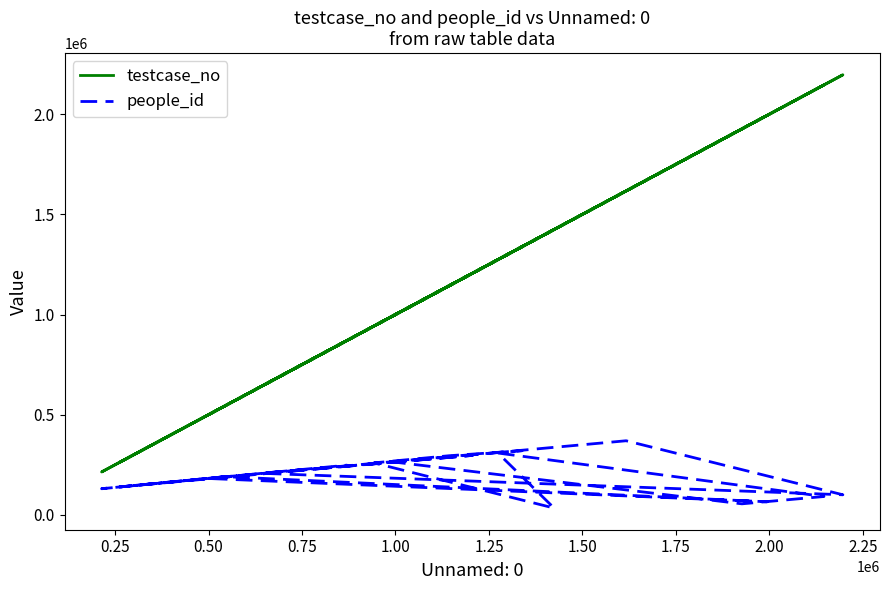

True or false: people_id and testcase_no cross at least once.

False